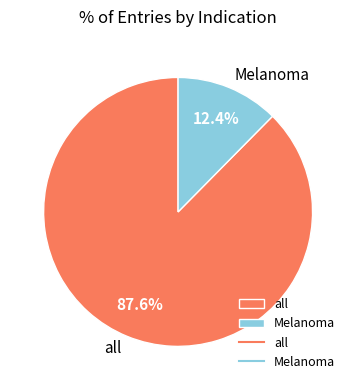

Approximately how many times larger is the value at all compared to Melanoma?

7.1